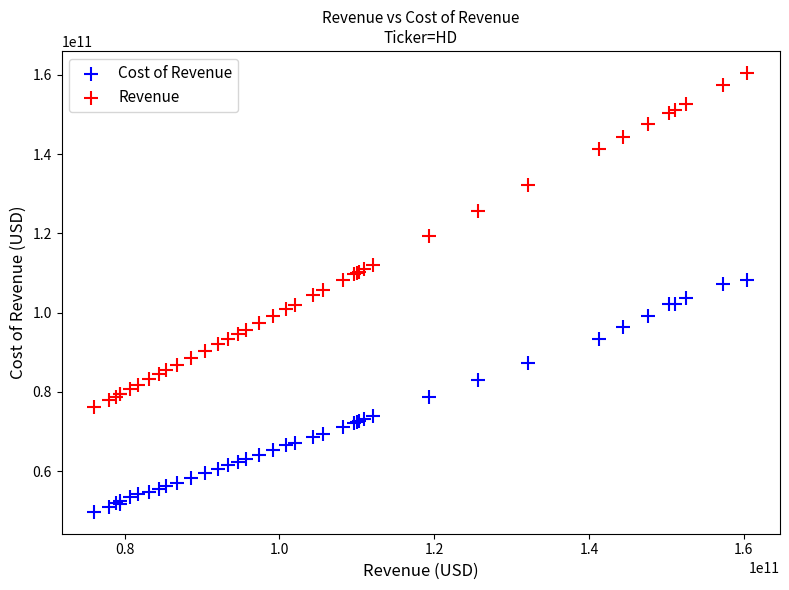

Which series has the widest spread of Y values?

Revenue